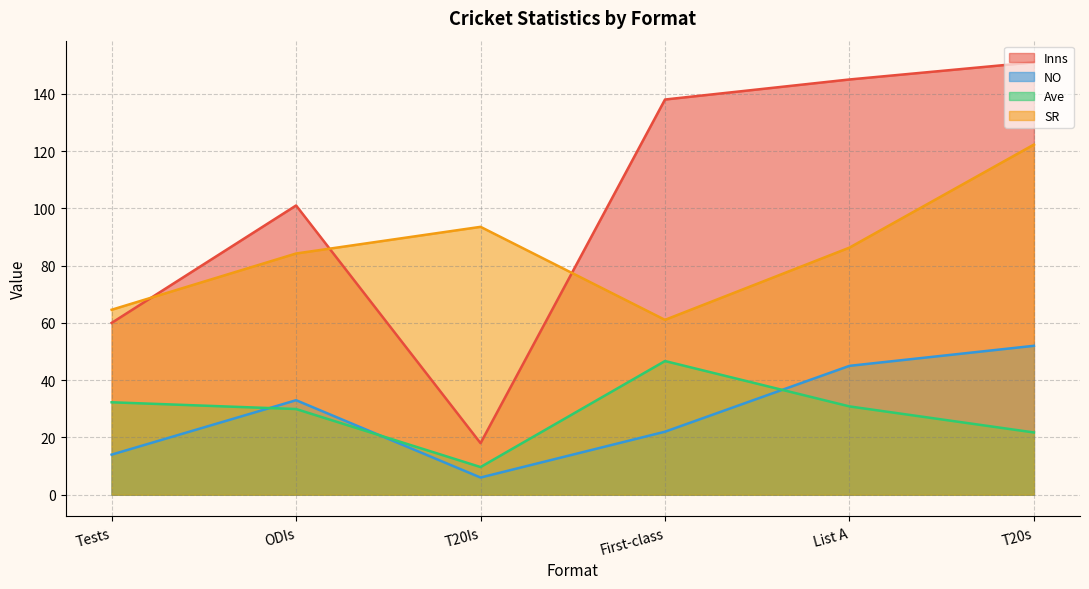

What is the difference between the Ave values at ODIs and List A?

0.9